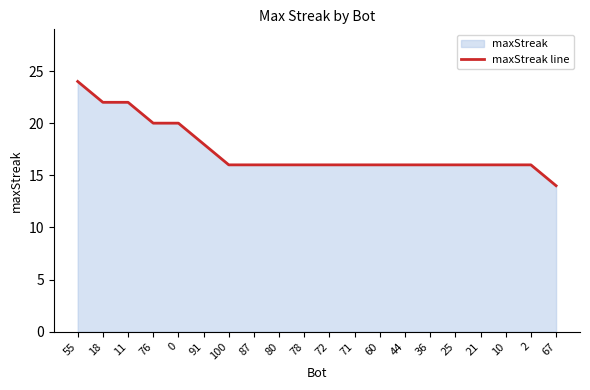

How many lines are shown in the chart?

1